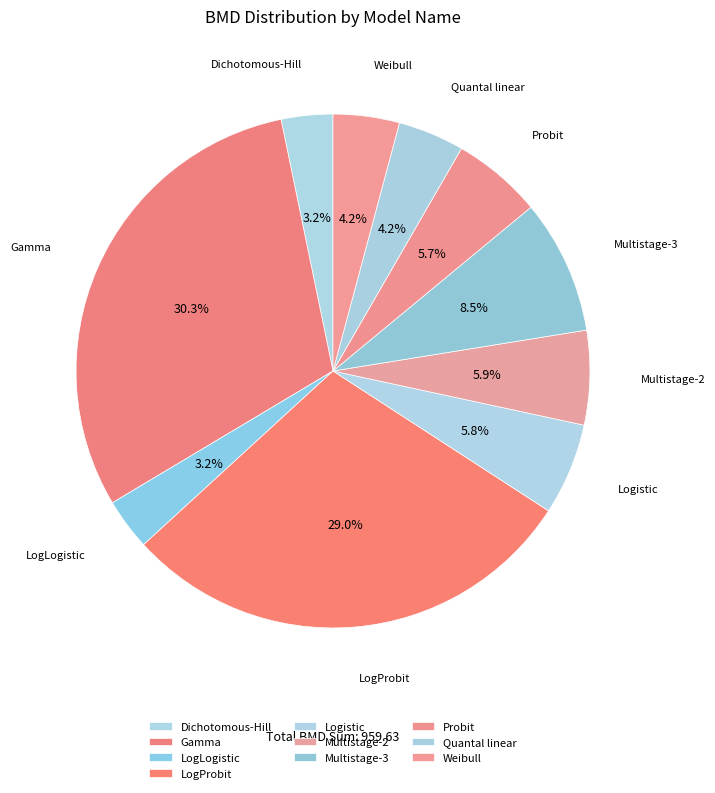

What portion of the pie excludes Probit?

94.3%